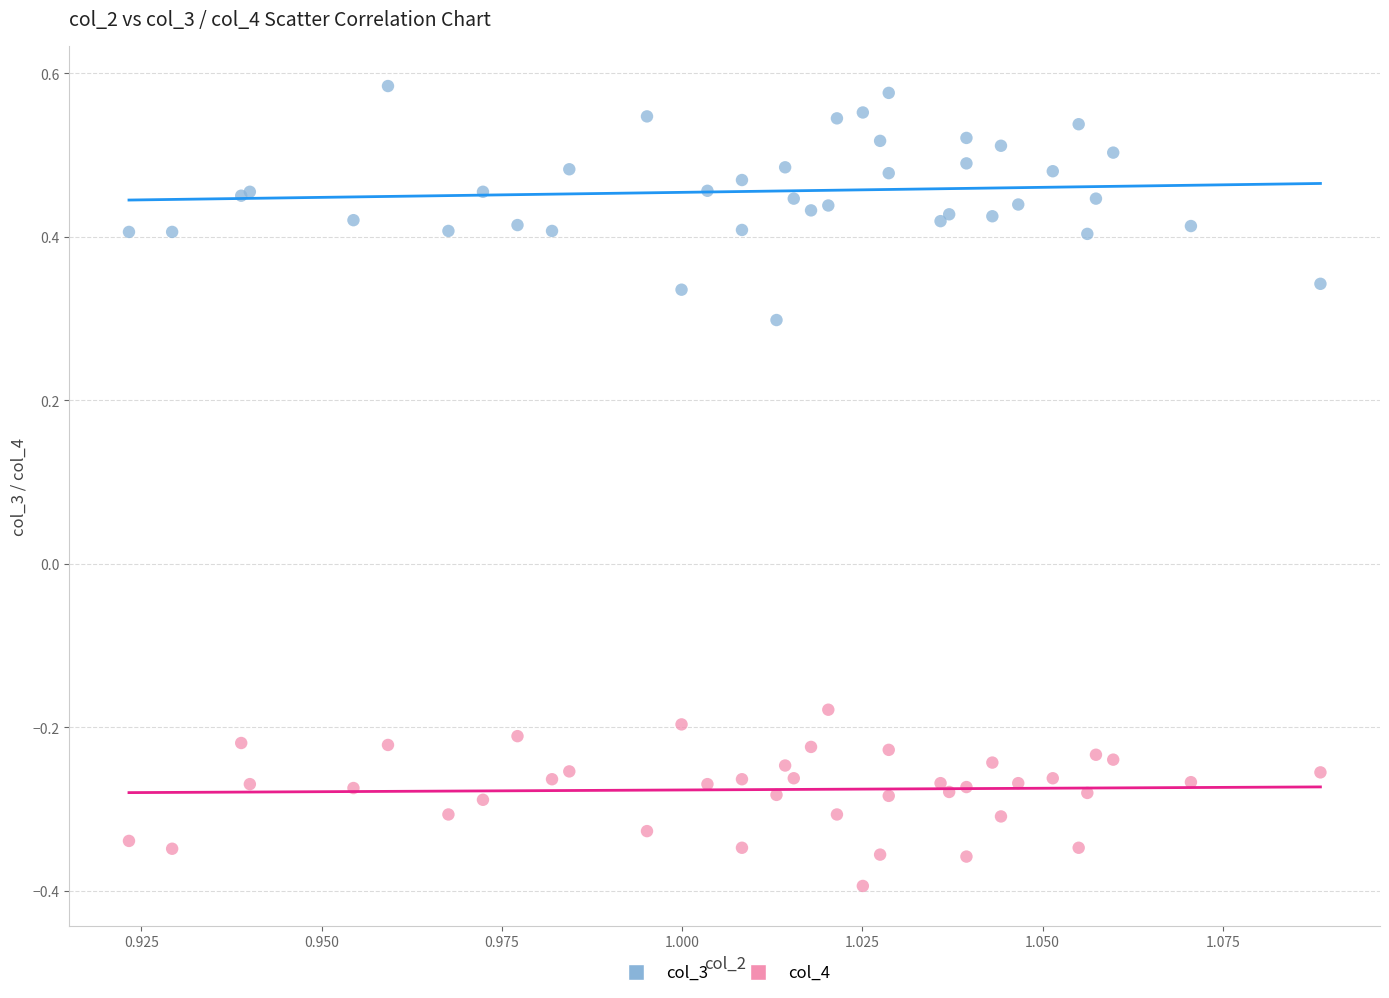

Which series reaches the maximum Y coordinate?

col_3